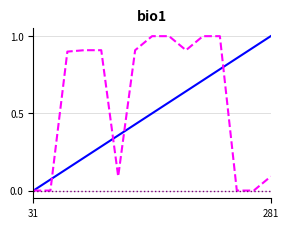

What is the greatest value displayed?

1.0